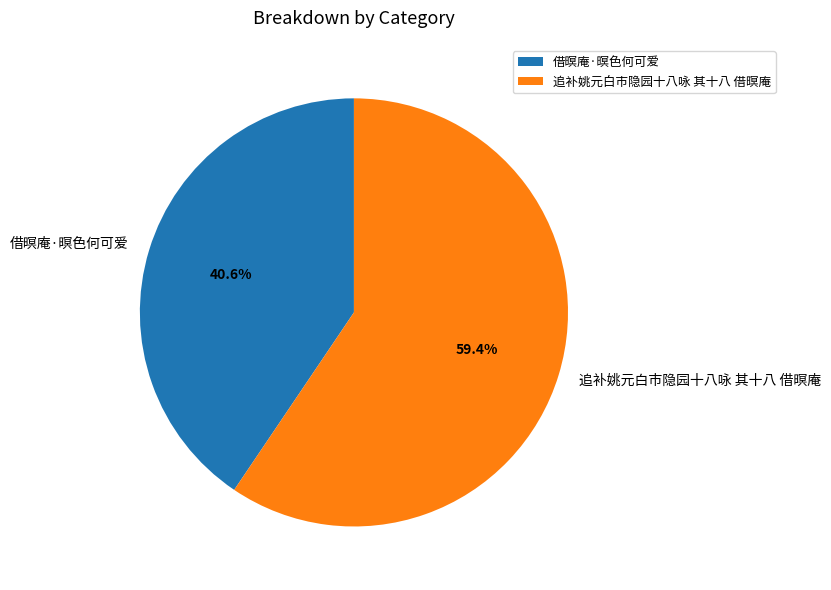

Which slice is the smallest?

借暝庵·暝色何可爱